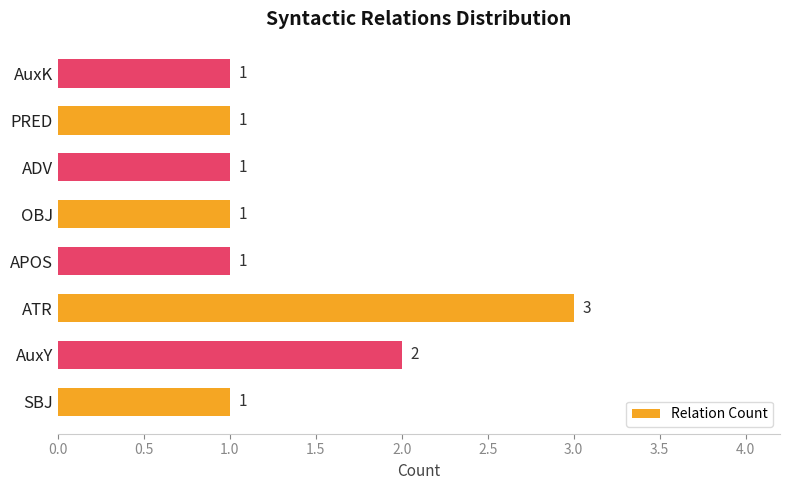

How many data points are above 1?

2